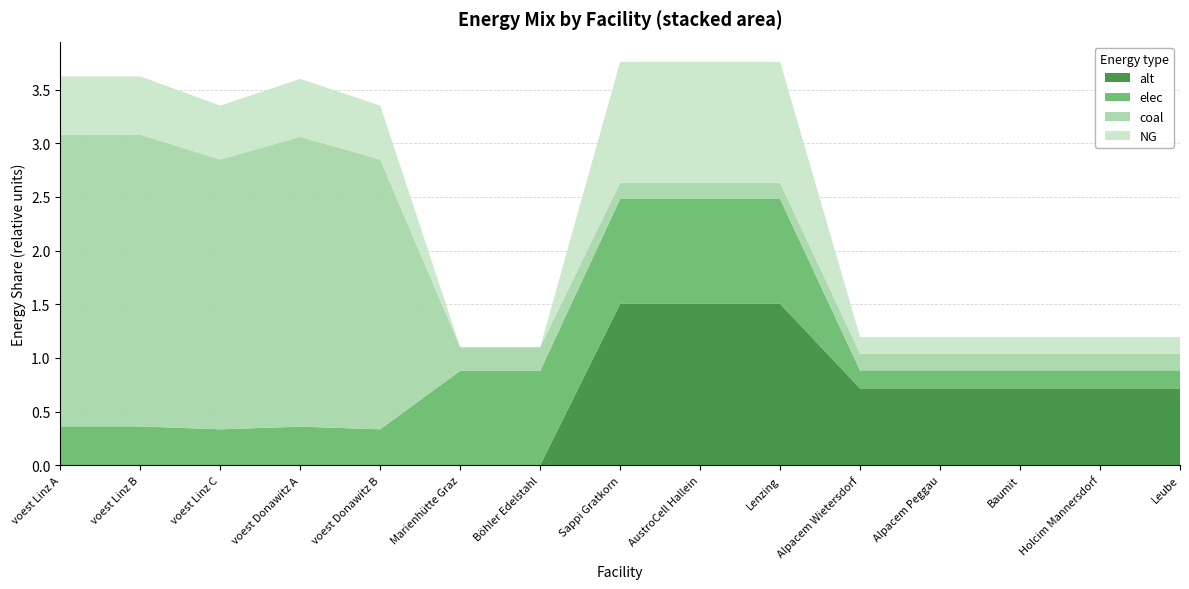

Reading left to right, transcribe all the data shown in this chart.

alt: 0.0	0.0	0.0	0.0	0.0	0.0	0.0	1.5	1.5	1.5	0.7	0.7	0.7	0.7	0.7
elec: 0.4	0.4	0.3	0.4	0.3	0.9	0.9	1.0	1.0	1.0	0.2	0.2	0.2	0.2	0.2
coal: 2.7	2.7	2.5	2.7	2.5	0.2	0.2	0.2	0.2	0.2	0.2	0.2	0.2	0.2	0.2
NG: 0.5	0.5	0.5	0.5	0.5	0.0	0.0	1.1	1.1	1.1	0.2	0.2	0.2	0.2	0.2